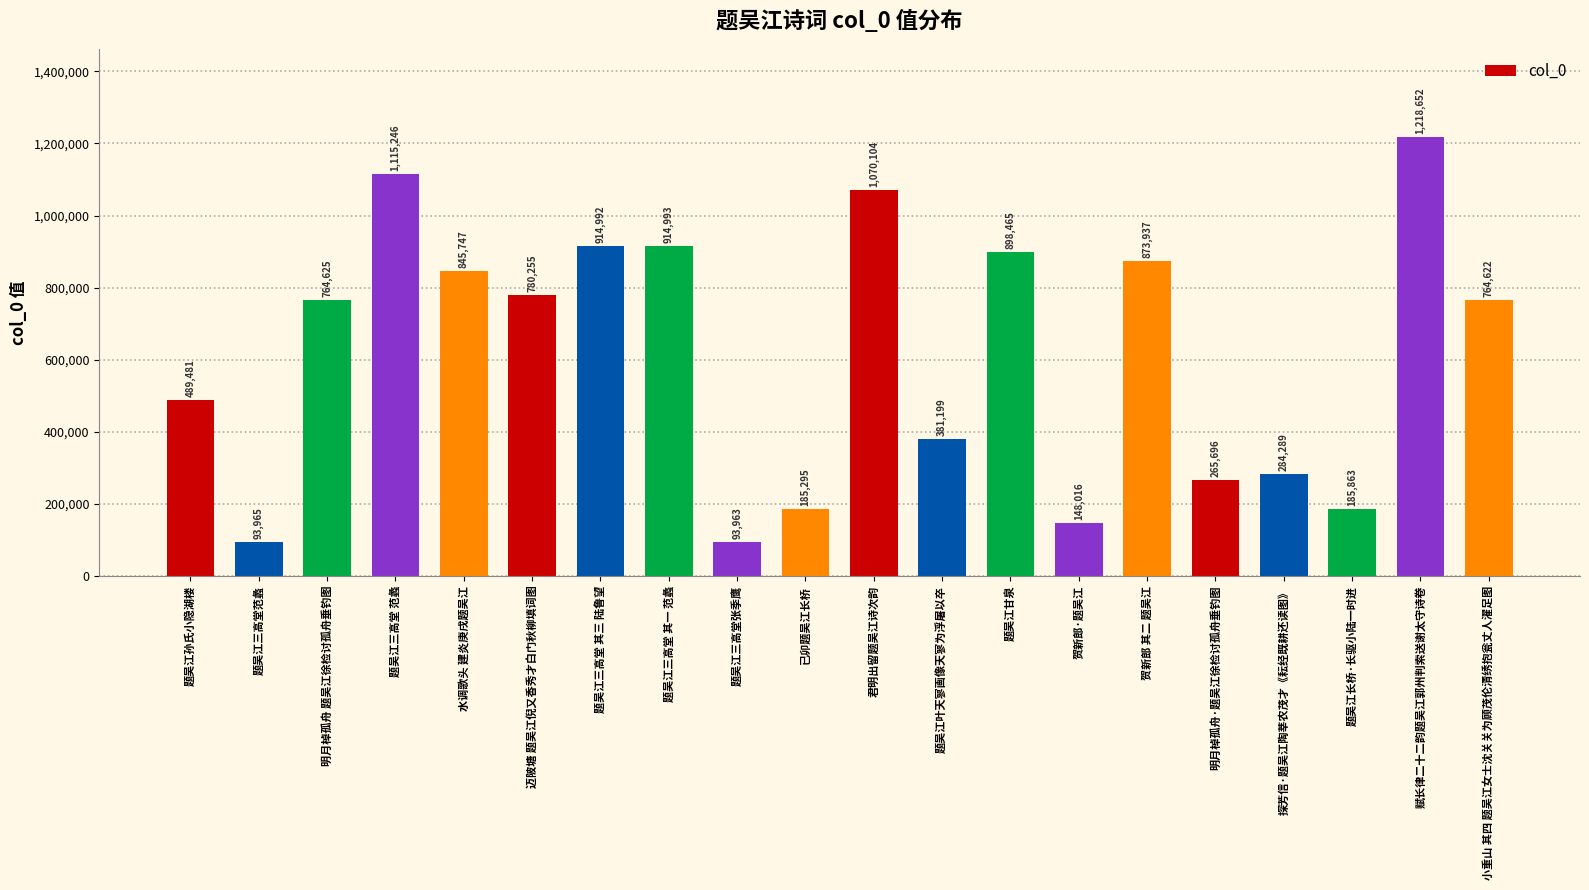

How many bars are there in total?

20